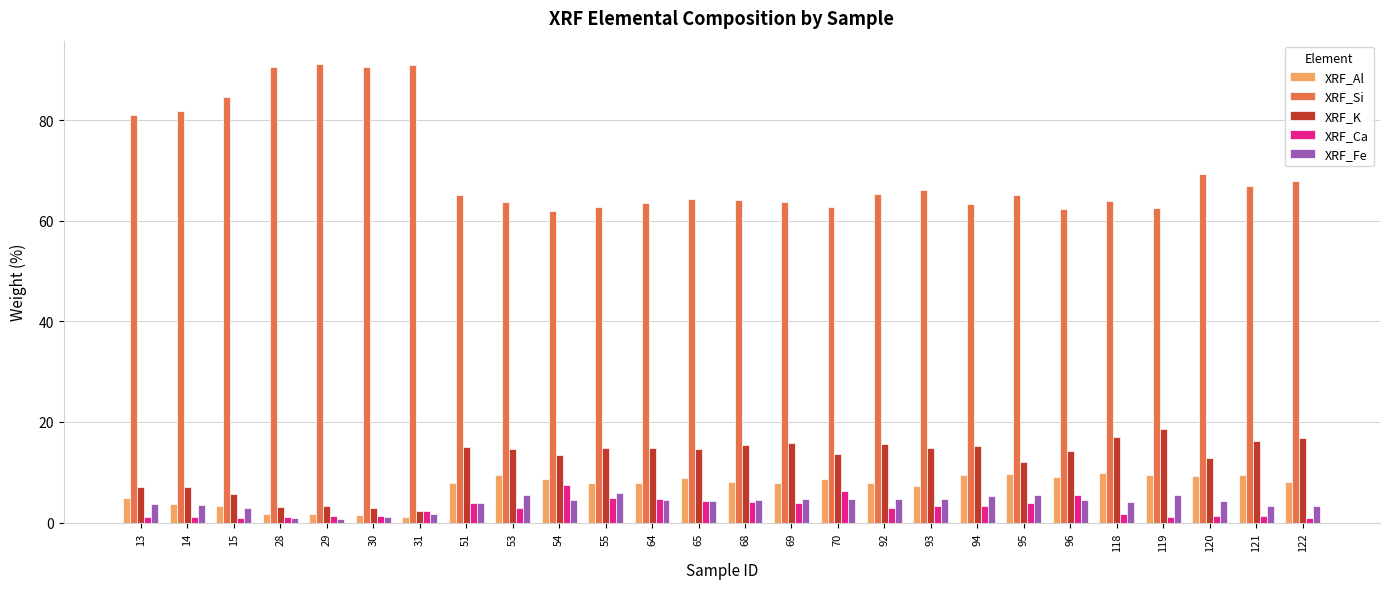

What is the spread (max minus min) of values at 30?

89.5